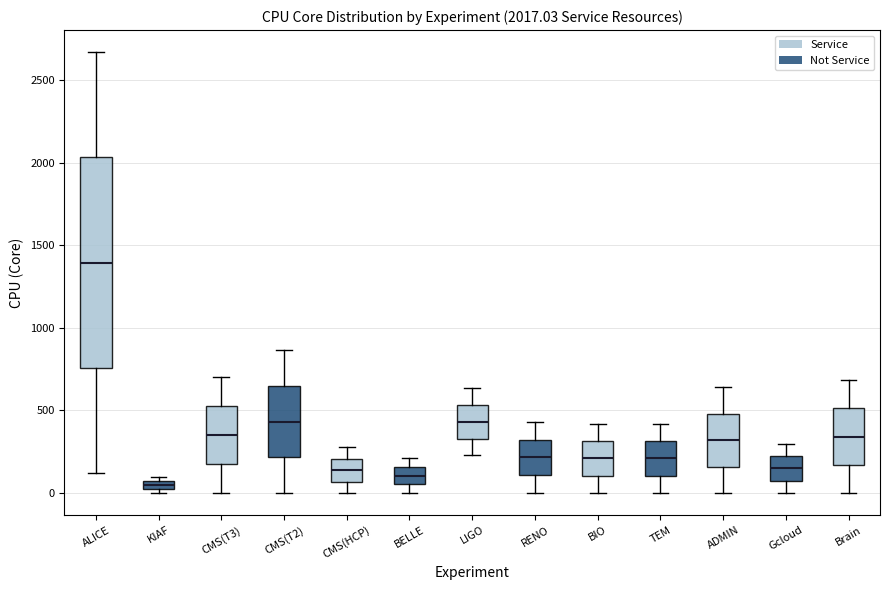

Which box's median line is the highest?

ALICE